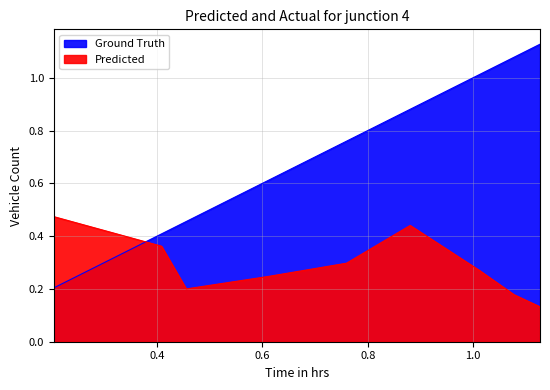

What is the lowest value of the Predicted series?

0.1